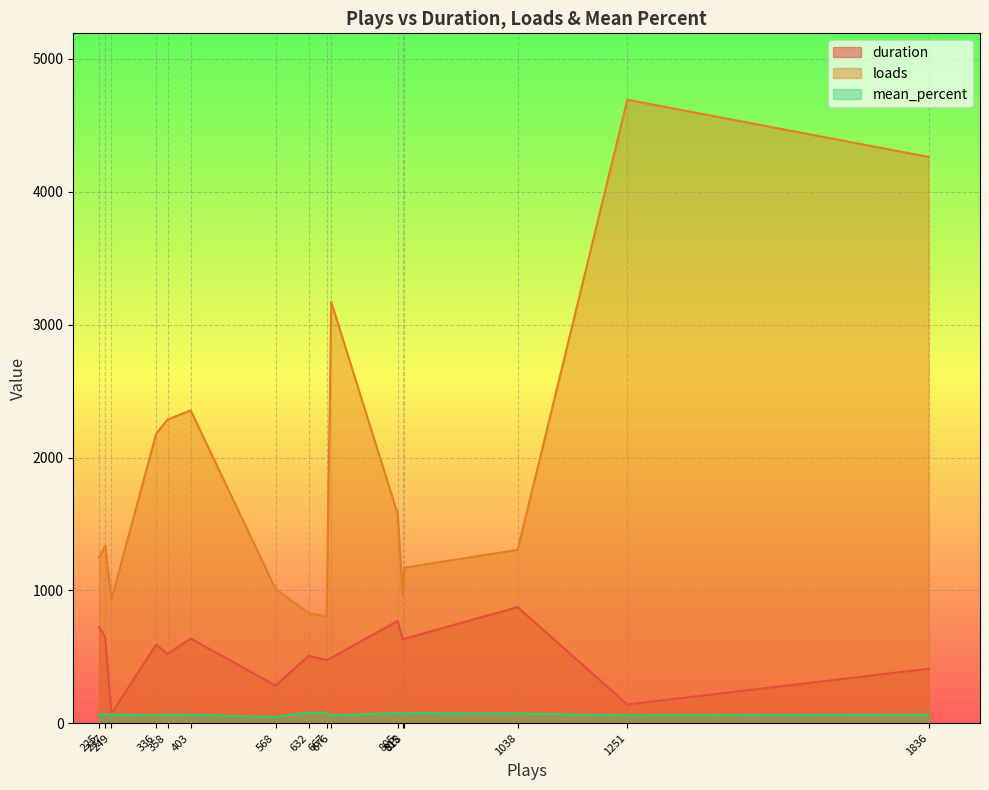

Rank the series at 403 from highest to lowest value.

loads, duration, mean_percent